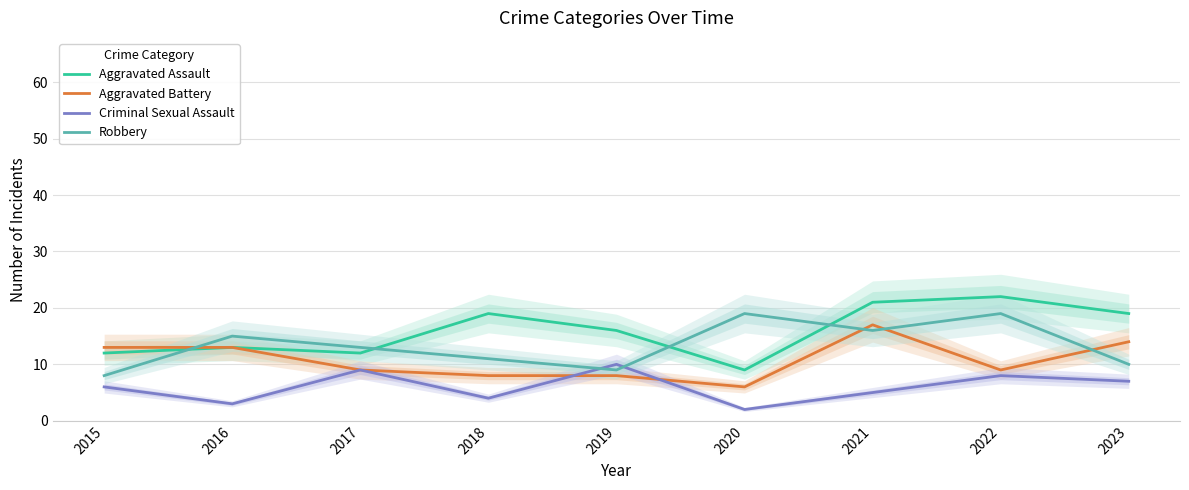

Reading left to right, transcribe all the data shown in this chart.

Aggravated Assault: 2015=12	2016=13	2017=12	2018=19	2019=16	2020=9	2021=21	2022=22	2023=19
Aggravated Battery: 2015=13	2016=13	2017=9	2018=8	2019=8	2020=6	2021=17	2022=9	2023=14
Criminal Sexual Assault: 2015=6	2016=3	2017=9	2018=4	2019=10	2020=2	2021=5	2022=8	2023=7
Robbery: 2015=8	2016=15	2017=13	2018=11	2019=9	2020=19	2021=16	2022=19	2023=10